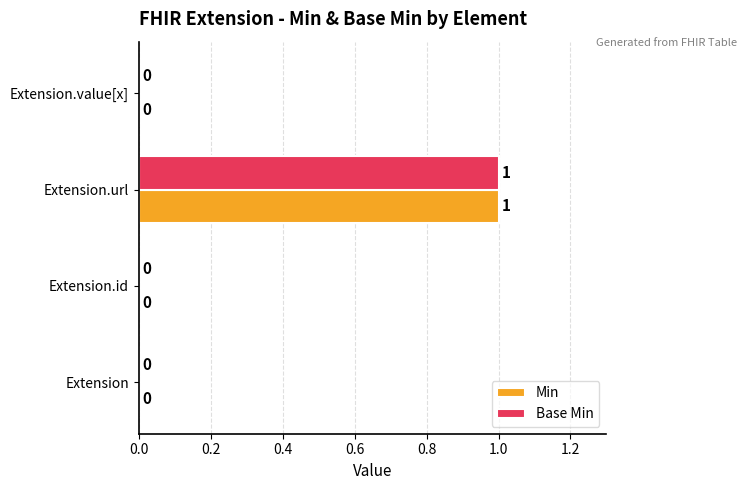

Is it true that Base Min equals 0 at Extension.id?

True